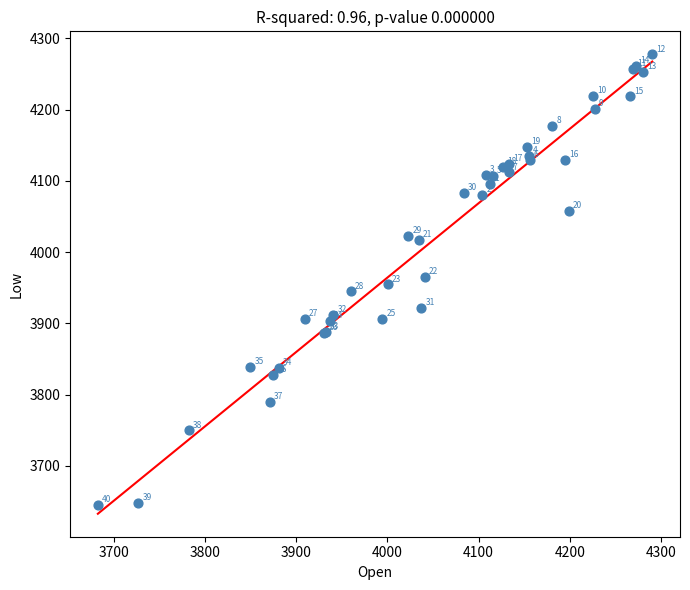

What Y value in the scatter plot is closest to 3961?

3965.2